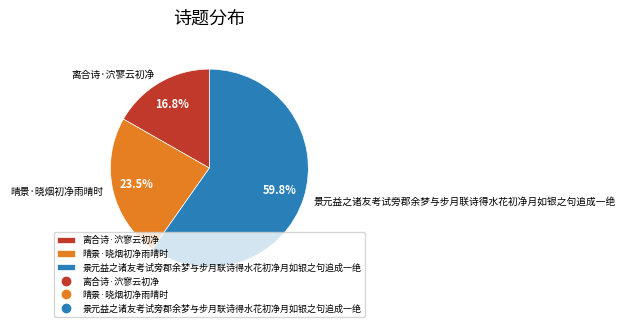

Count the number of slices in the pie.

3